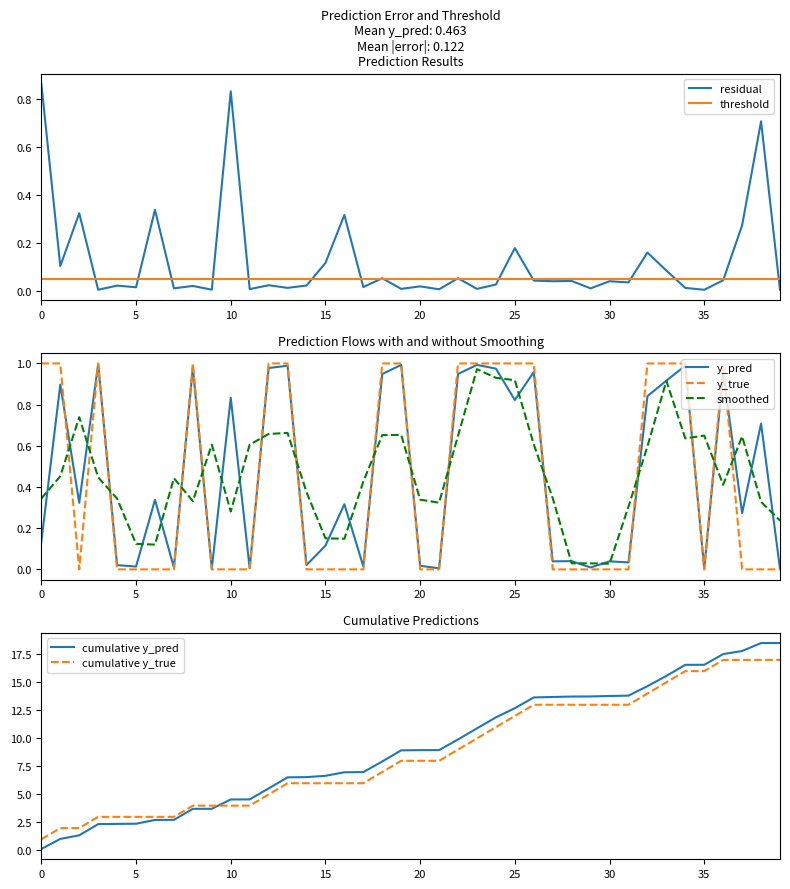

How many intersections are there between smoothed and y_true?

15